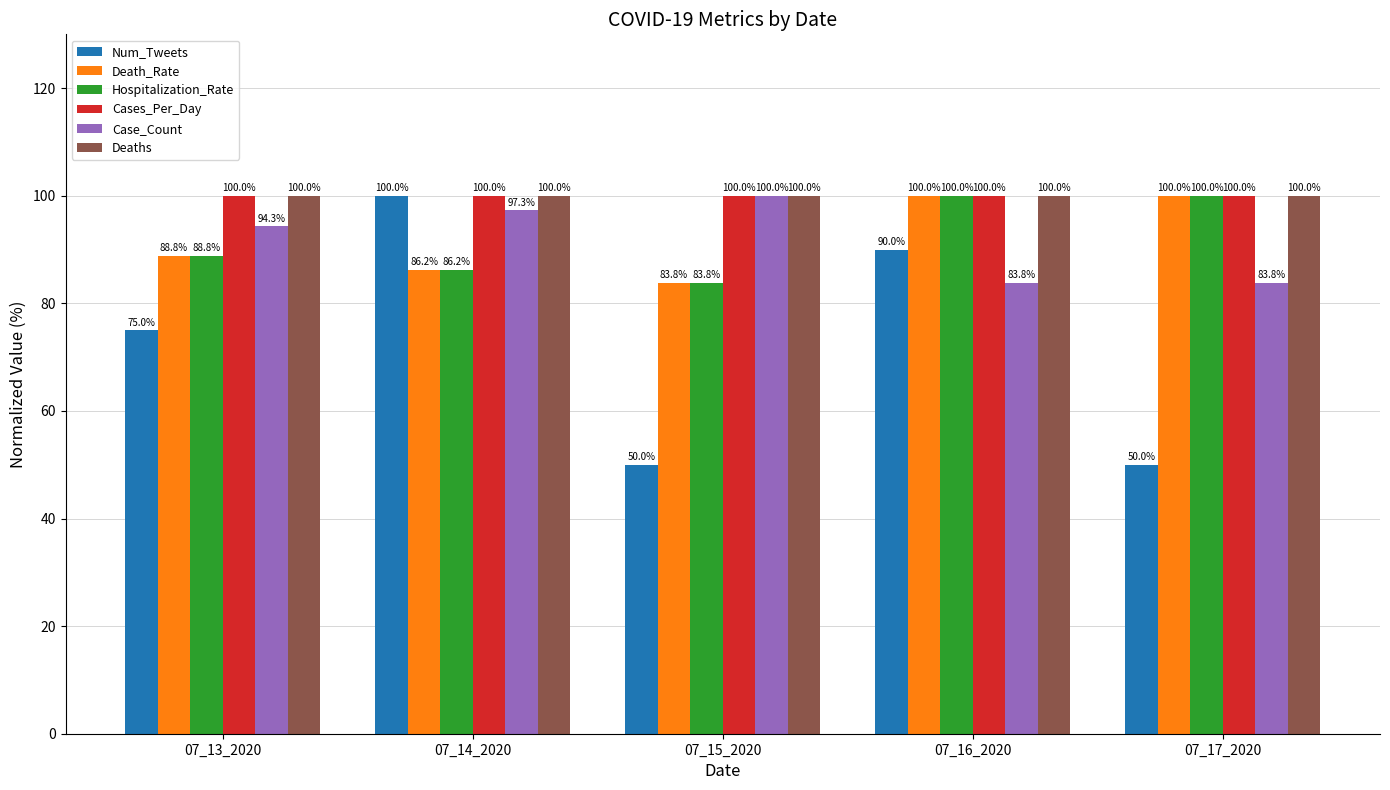

Between 07_13_2020 and 07_16_2020, which series saw the biggest shift?

Num_Tweets